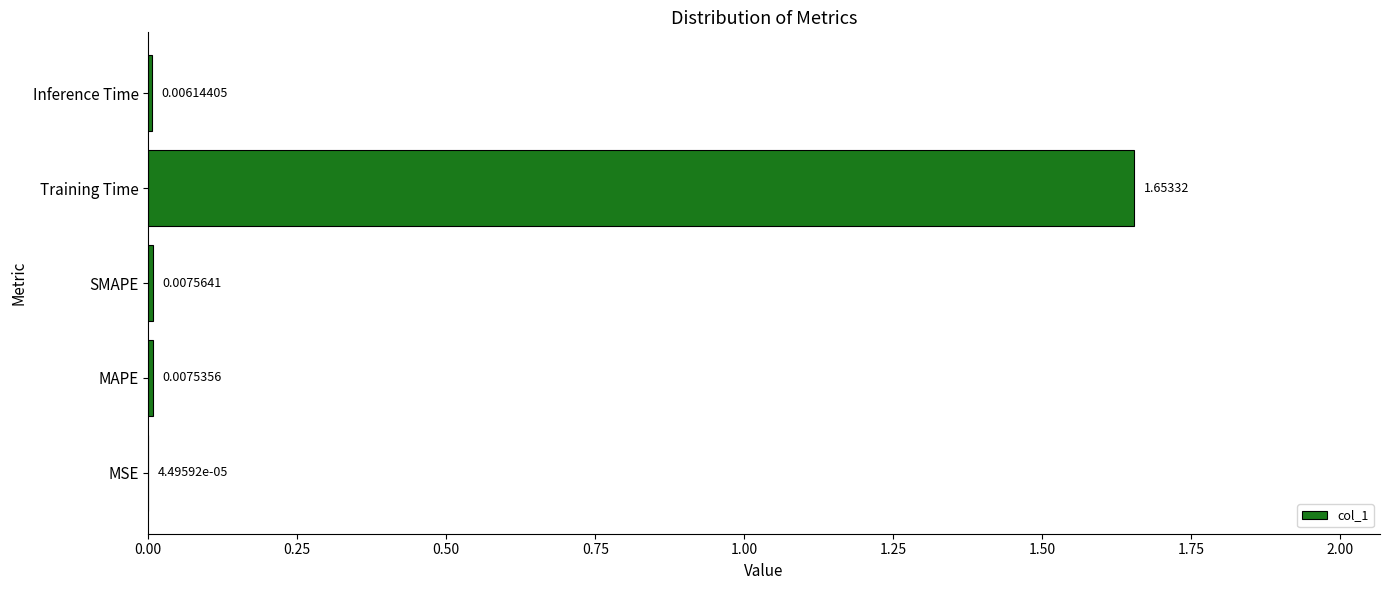

Where is the data nearest to the value 0?

MSE